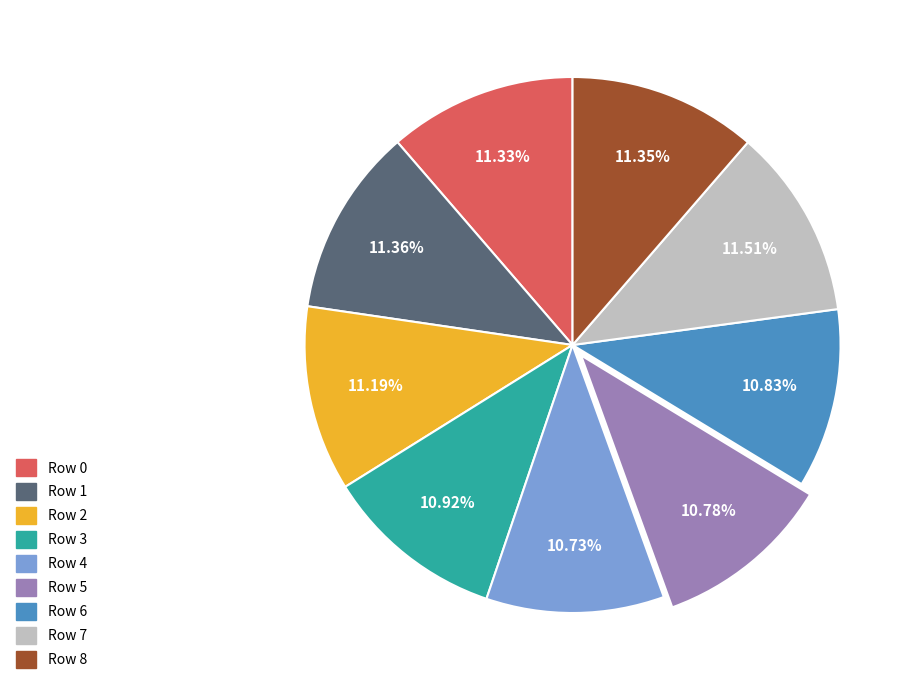

Does any single category account for the majority?

No